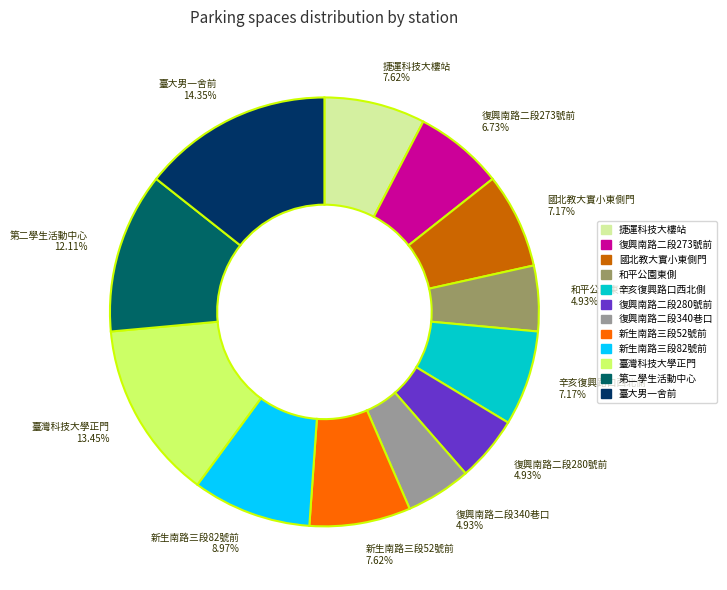

How many segments does this pie chart have?

12